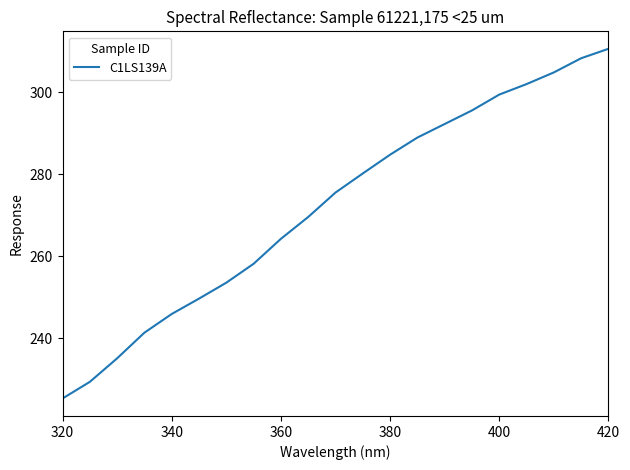

What is the maximum value shown in the chart?

310.6